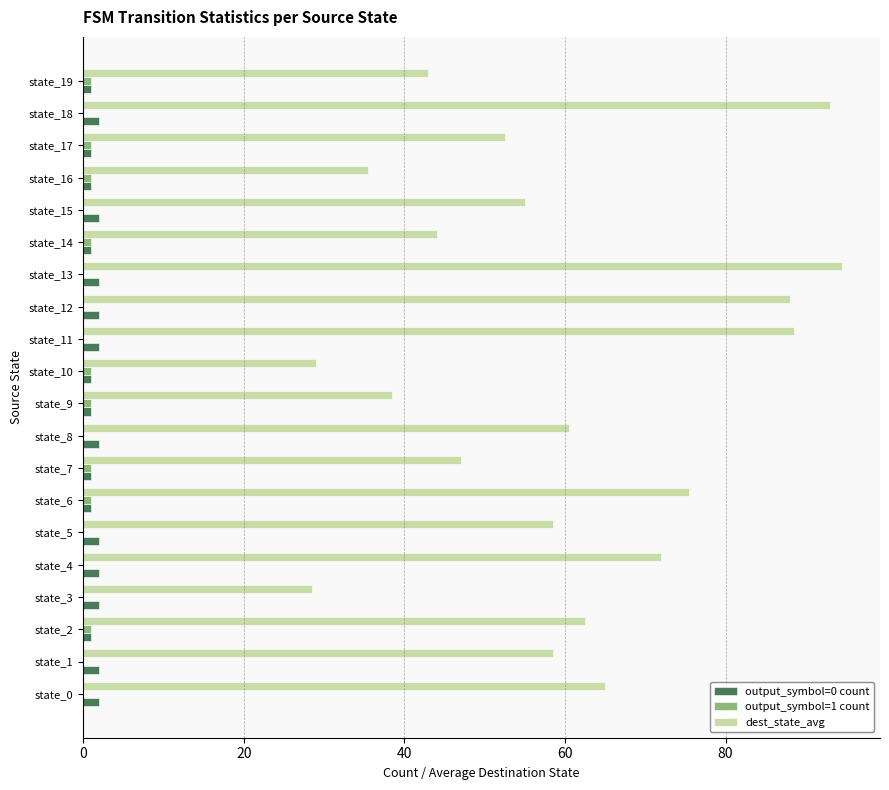

What is the sum of all dest_state_avg values?

1189.5